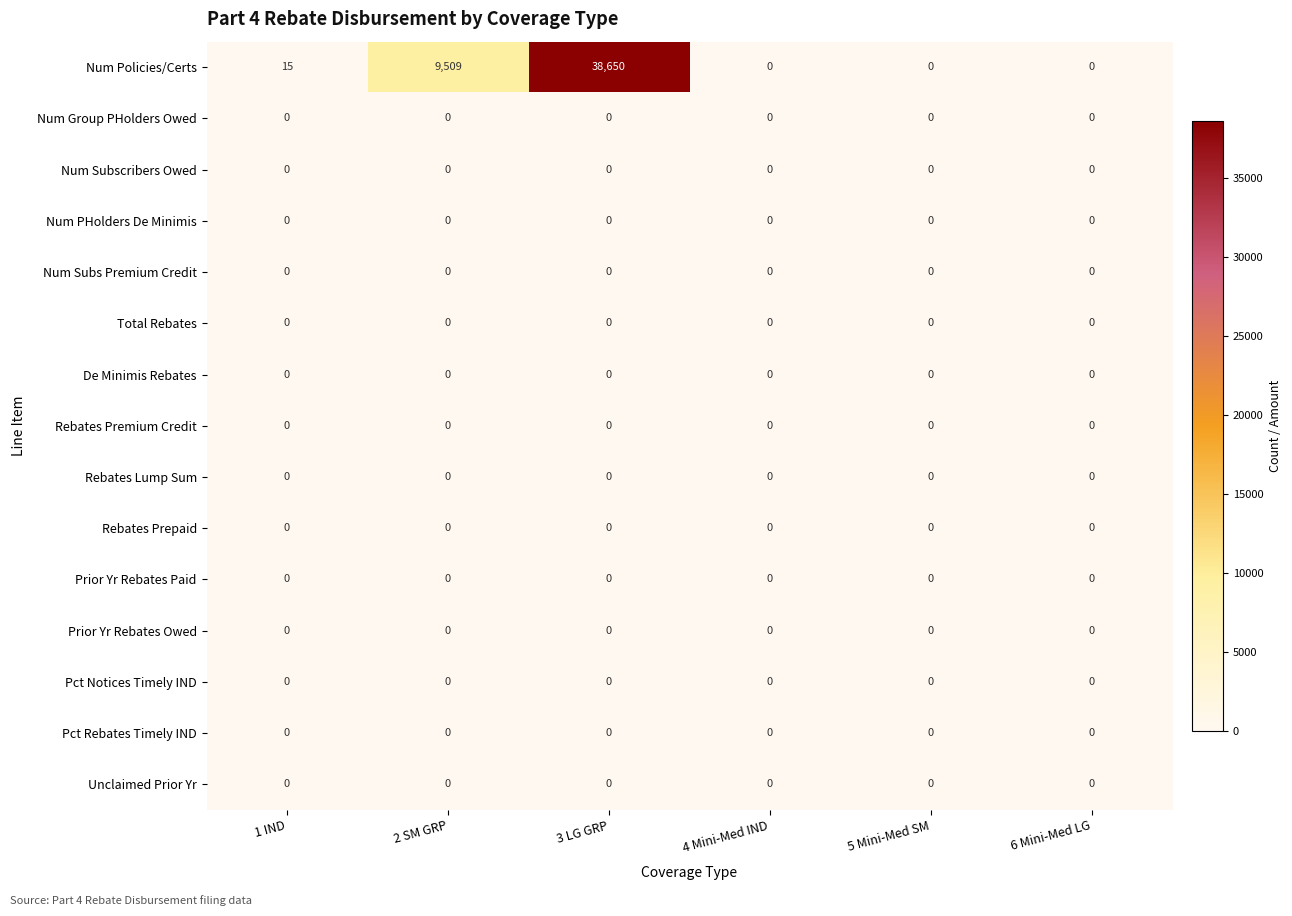

Count the number of data series in this chart.

15